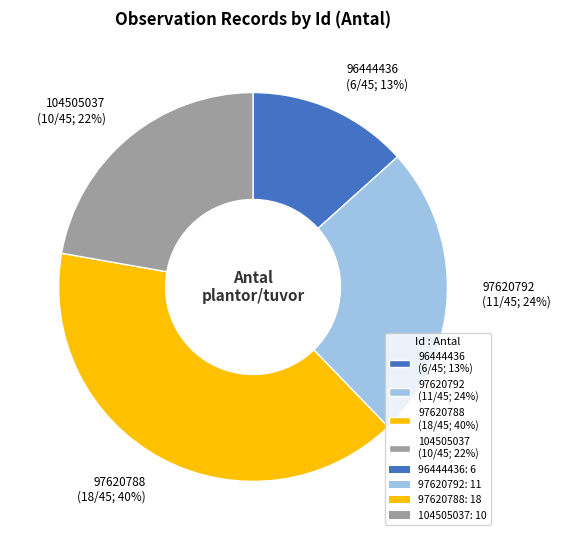

Approximately how many times larger is the value at 104505037 (10/45; 22%) compared to 97620792 (11/45; 24%)?

0.9